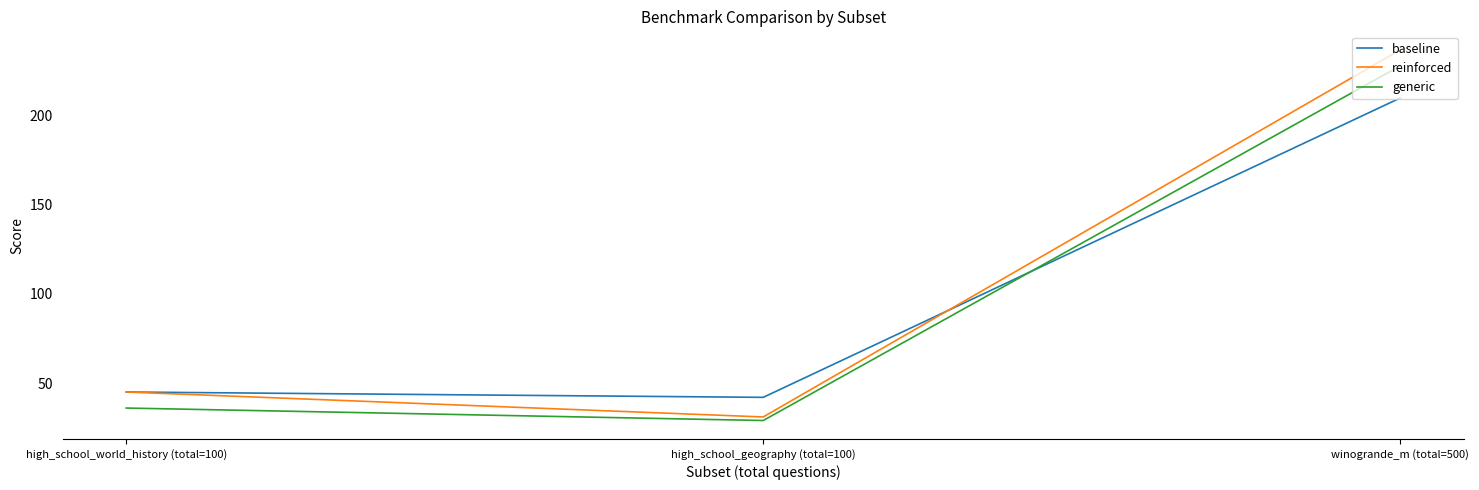

What is the total value across all series at winogrande_m (total=500)?

675